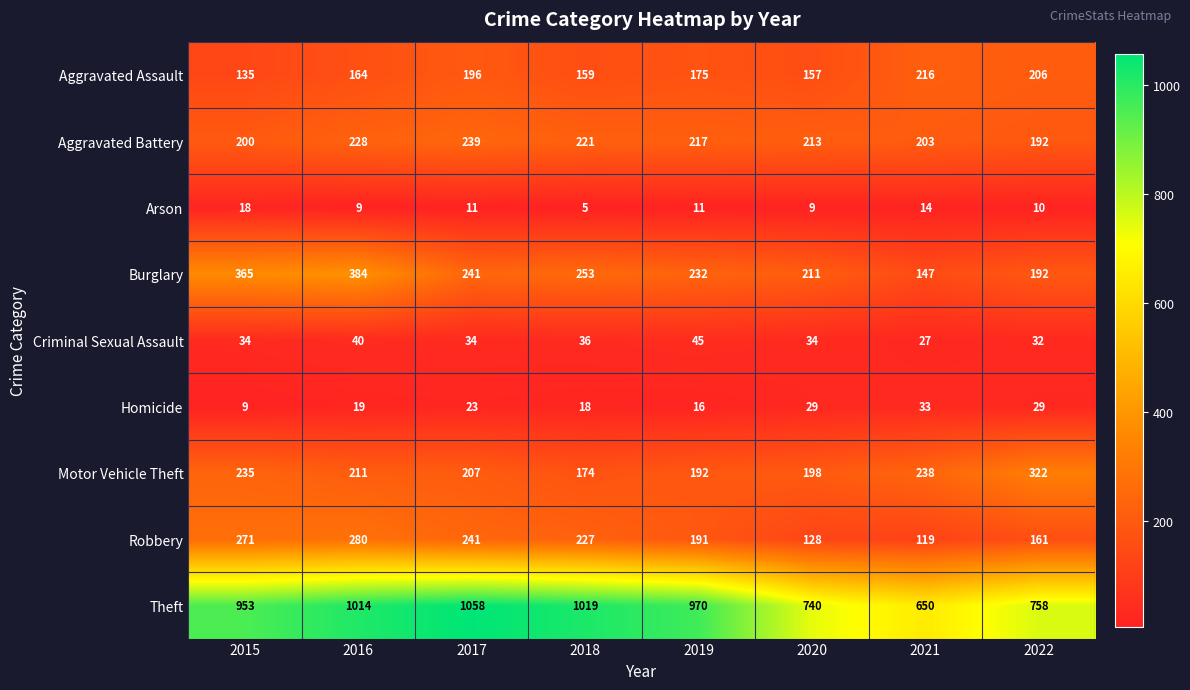

Which label corresponds to the largest value in the chart?

2017